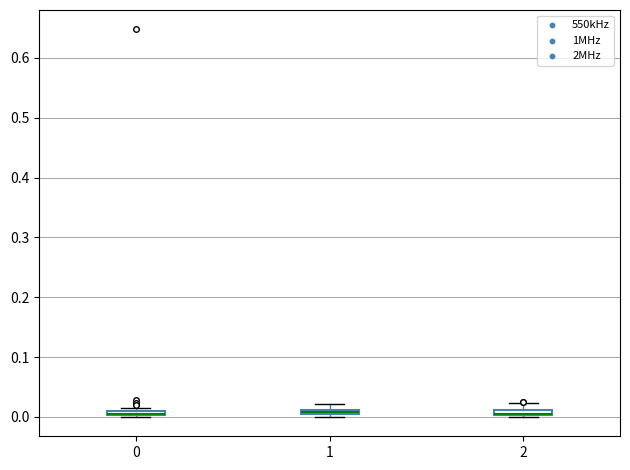

Where is the upper edge of the box at x = 2 on the y-axis? The values are not printed on the chart, so give them approximately, as read against the axis.

0.01